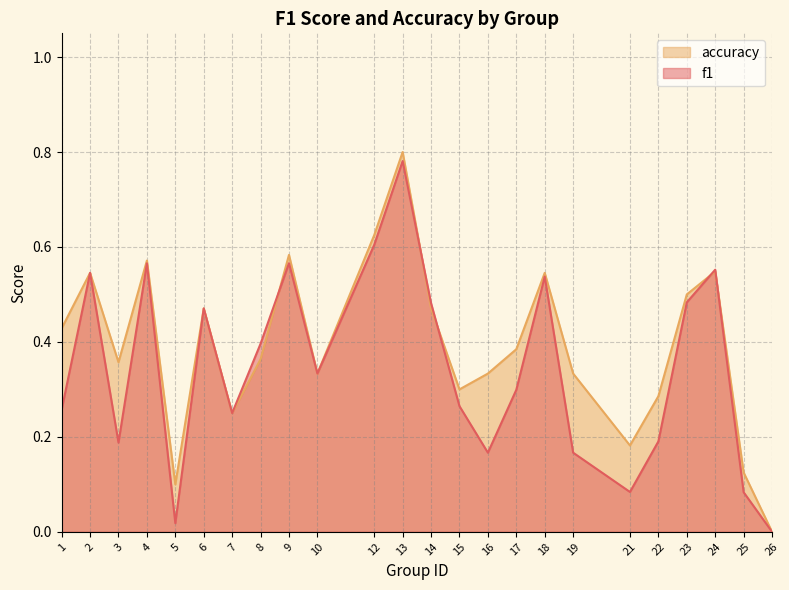

How many lines are shown in the chart?

2